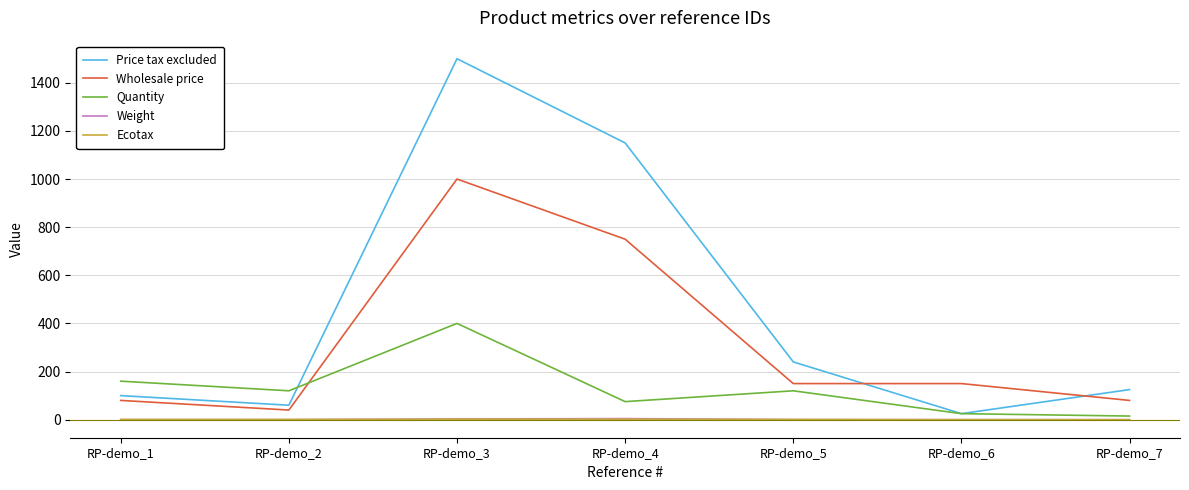

Which series has the largest total across all categories?

Price tax excluded